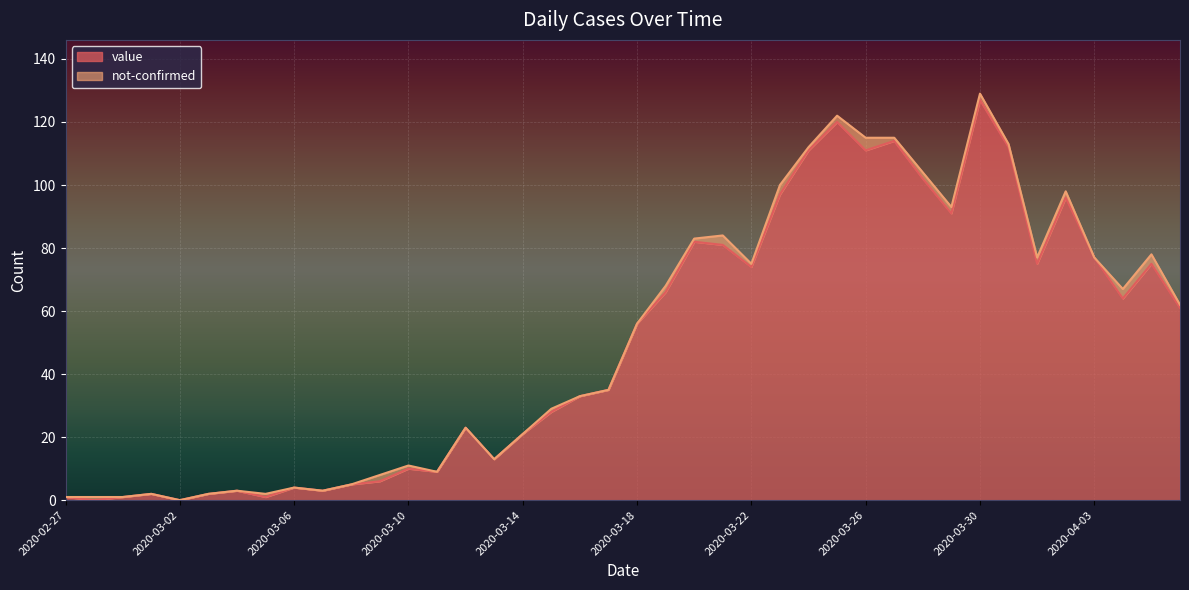

List the labels in order of value, largest first.

2020-03-30, 2020-03-25, 2020-03-27, 2020-03-31, 2020-03-24, 2020-03-26, 2020-03-28, 2020-03-23, 2020-04-02, 2020-03-29, 2020-03-20, 2020-03-21, 2020-04-03, 2020-04-01, 2020-04-05, 2020-03-22, 2020-03-19, 2020-04-04, 2020-04-06, 2020-03-18, 2020-03-17, 2020-03-16, 2020-03-15, 2020-03-12, 2020-03-14, 2020-03-13, 2020-03-10, 2020-03-11, 2020-03-09, 2020-03-08, 2020-03-06, 2020-03-04, 2020-03-07, 2020-03-01, 2020-03-03, 2020-02-27, 2020-02-29, 2020-03-05, 2020-02-28, 2020-03-02